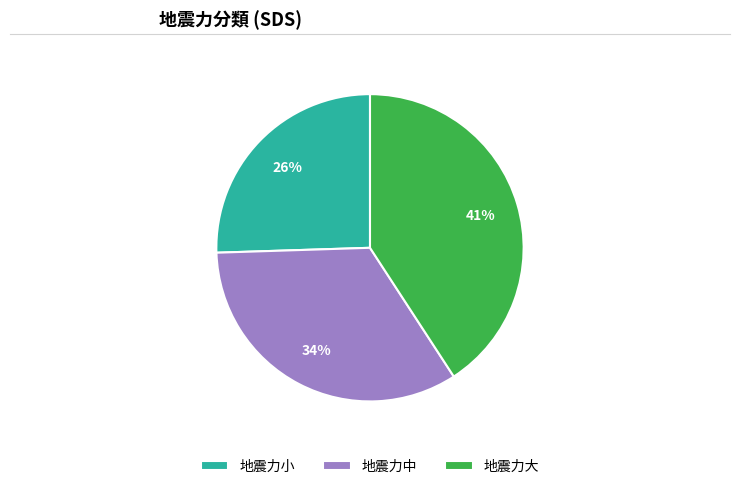

To the nearest percent, what is the difference between the 地震力中 and 地震力小 slice percentages?

8%